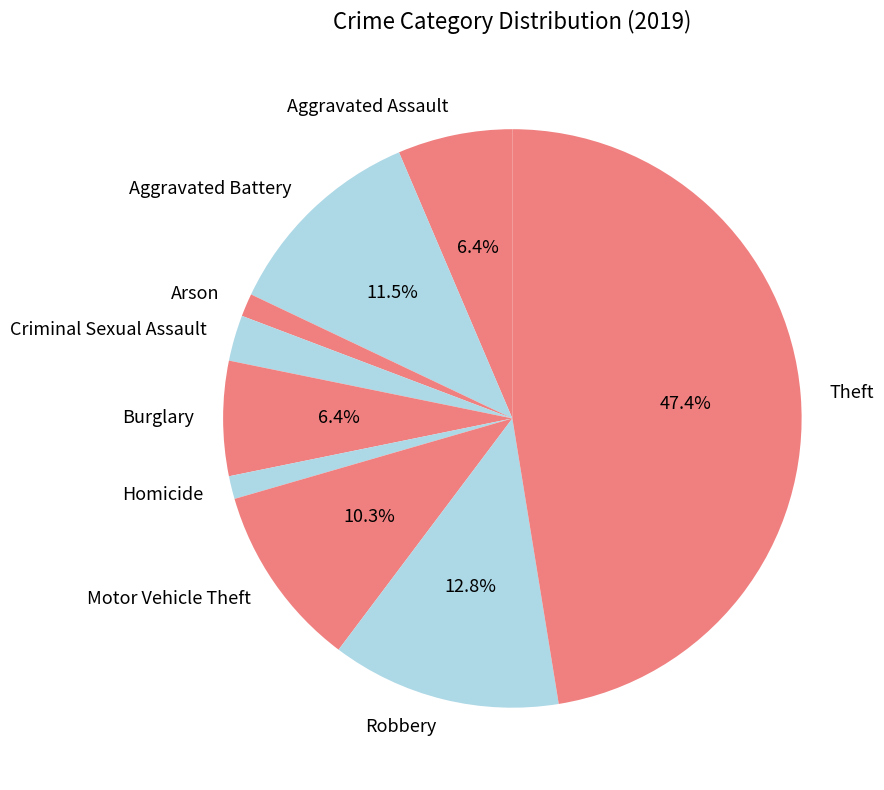

Does Aggravated Battery account for over 50% of the chart?

No